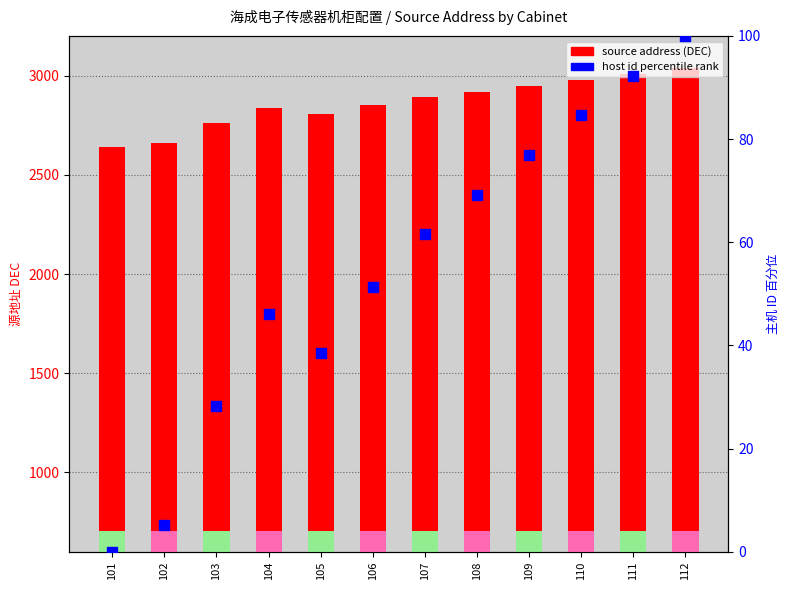

Which series reaches the maximum Y coordinate?

source address (DEC)